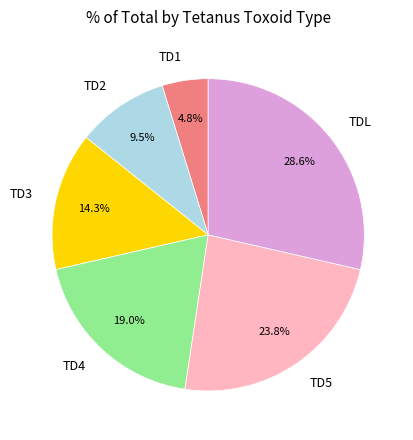

Is there any slice that represents more than half of the pie?

No